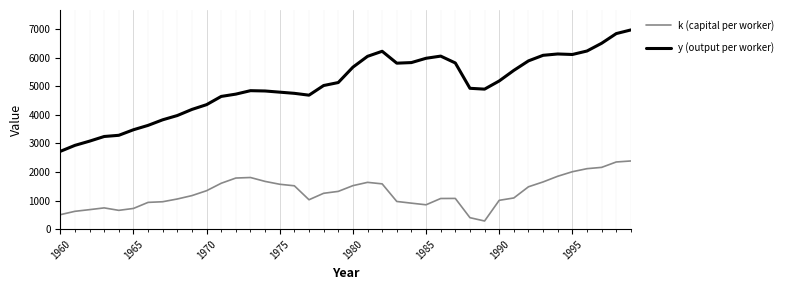

In y (output per worker), how many points are lower than both neighbors (excluding endpoints)?

4